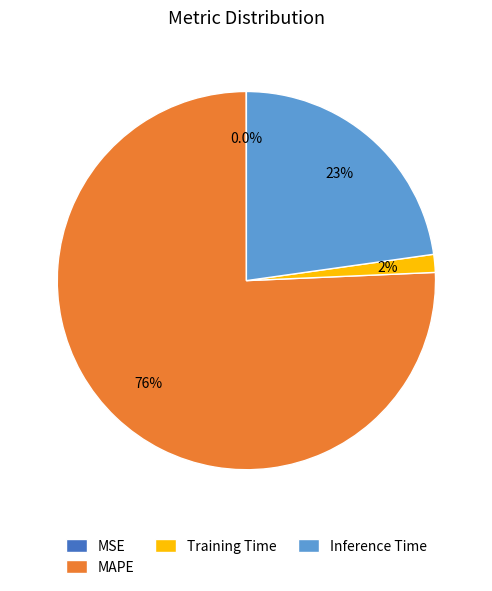

Which slice represents more than half of the pie?

MAPE